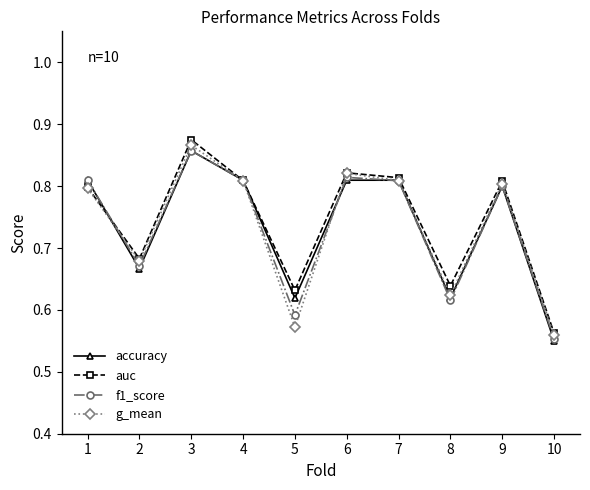

At which category does the chart reach its minimum across all series?

10